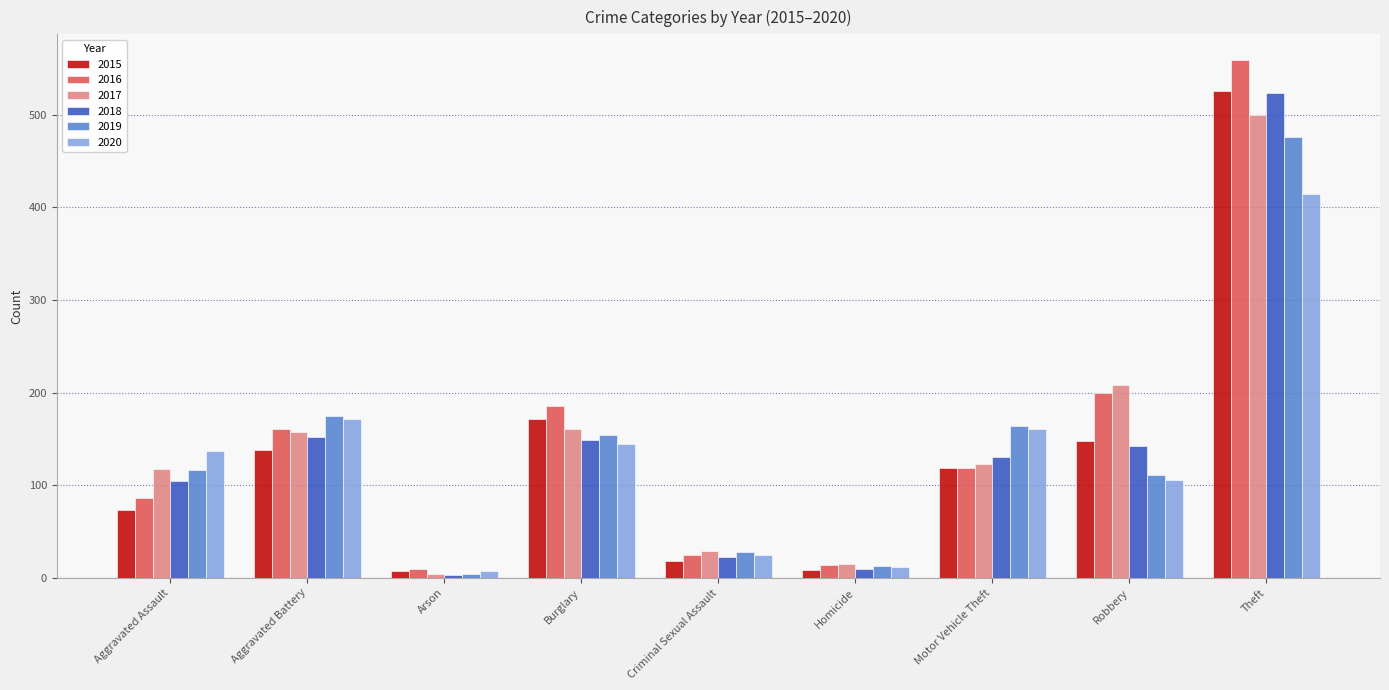

At which label does 2016 first exceed 119?

Aggravated Battery